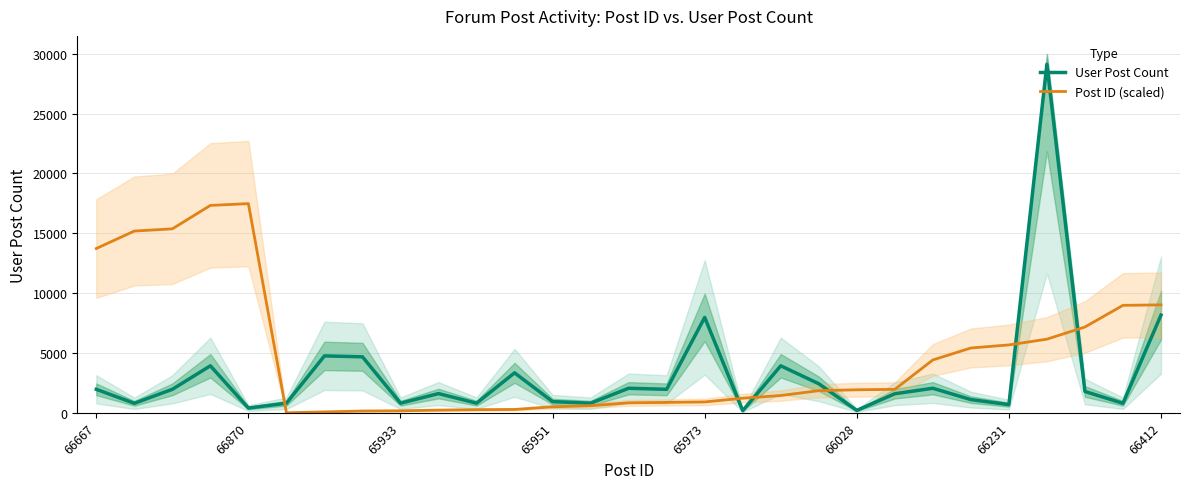

What is the difference between the second highest and minimum values in the Post ID (scaled) series?

17332.0